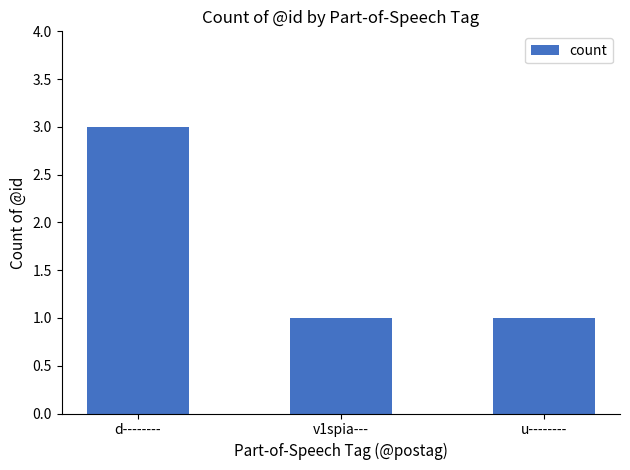

The value at u-------- is 1. True or false?

True